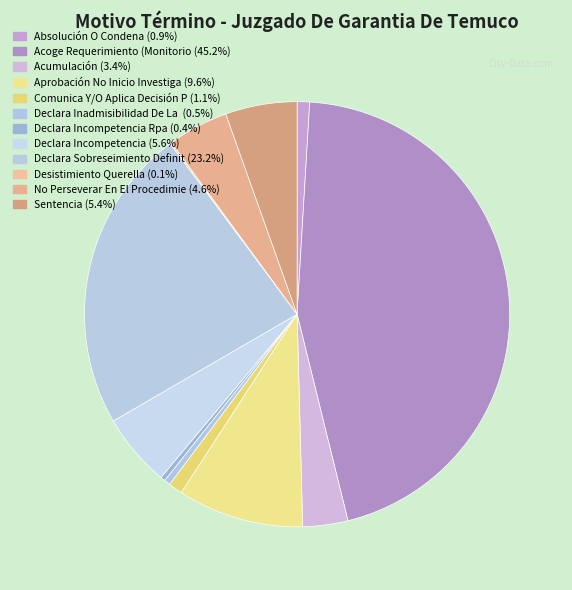

What is the largest slice in the pie chart?

Acoge Requerimiento (Monitorio).